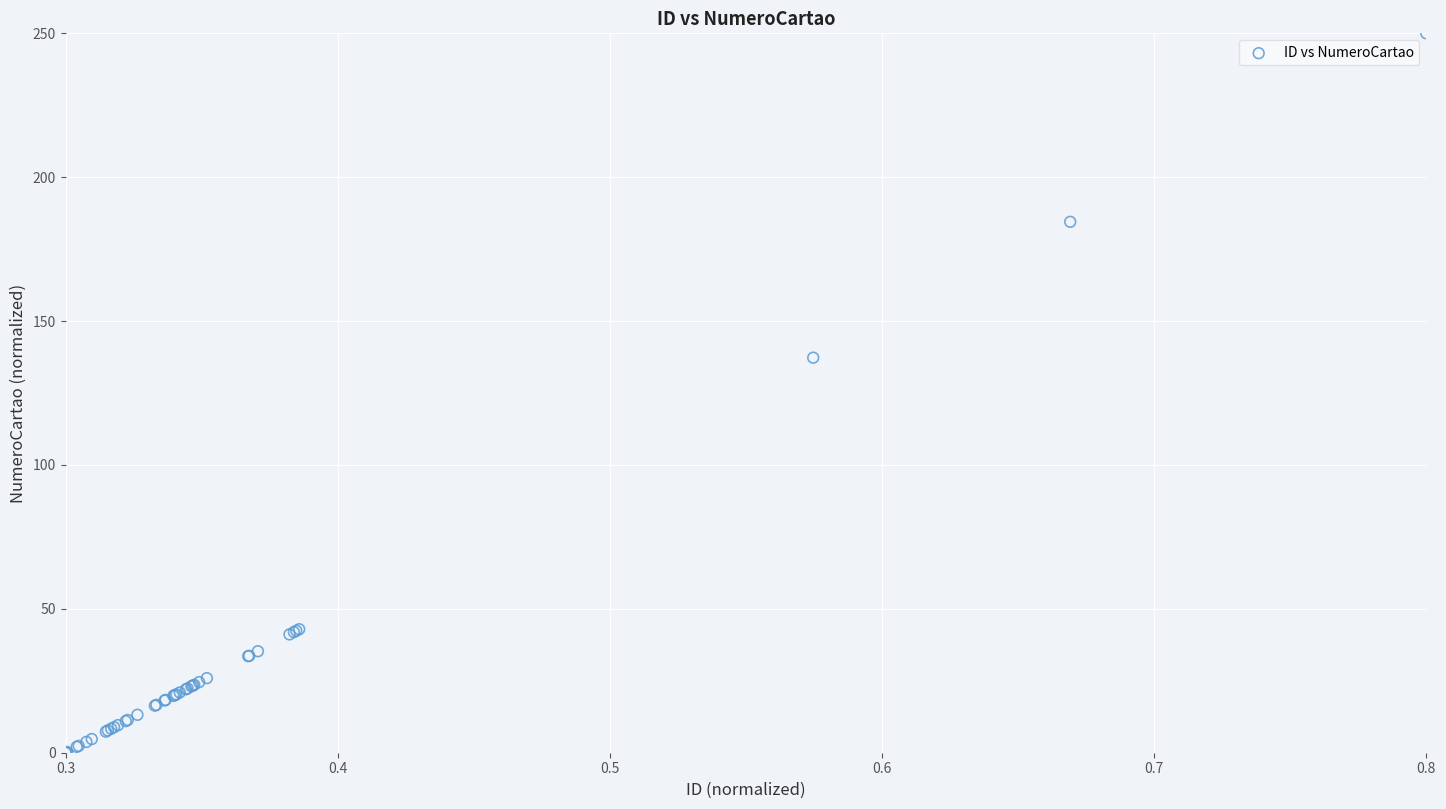

What Y value in the scatter plot is closest to 125?

137.3